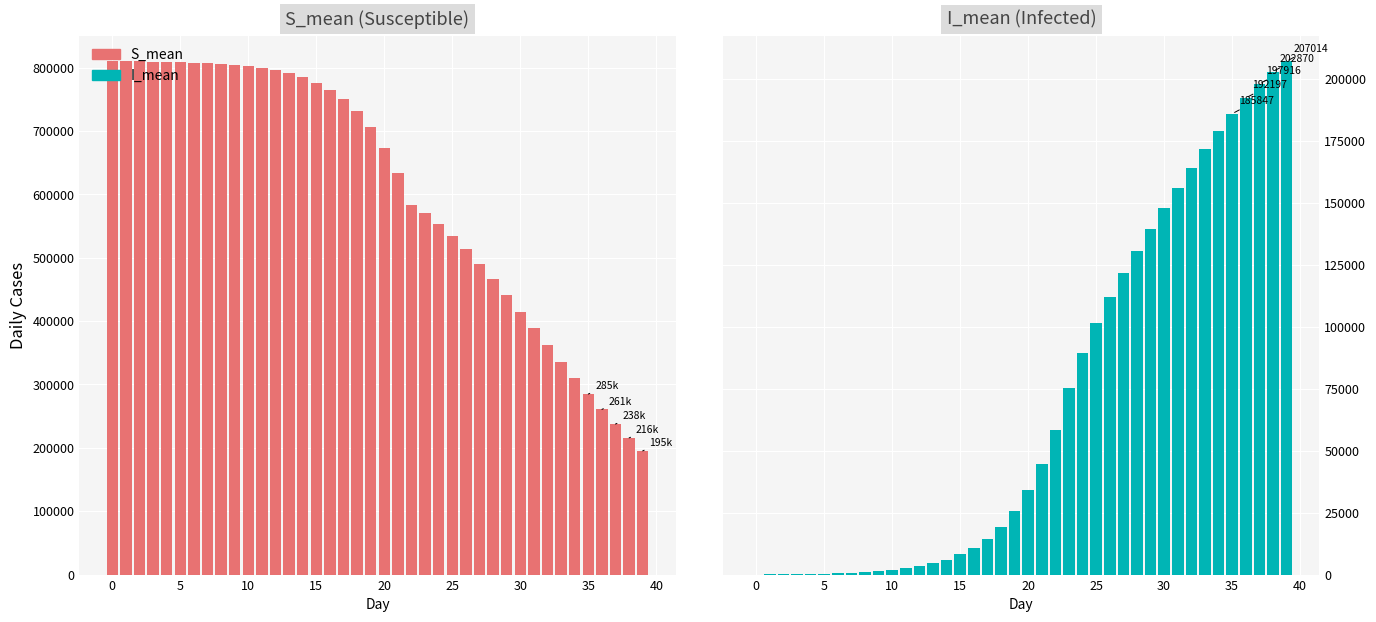

How many series are shown in this chart?

2